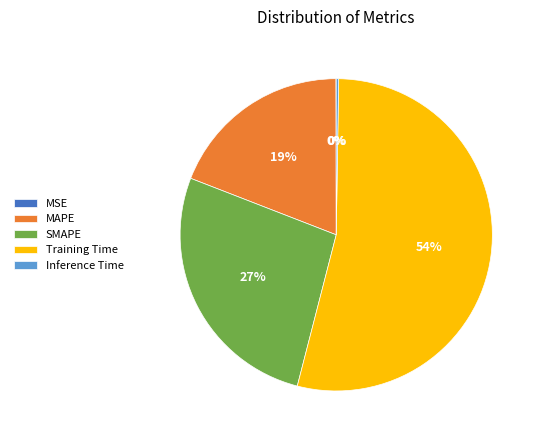

What percentage is the Training Time slice, to the nearest percent?

54%